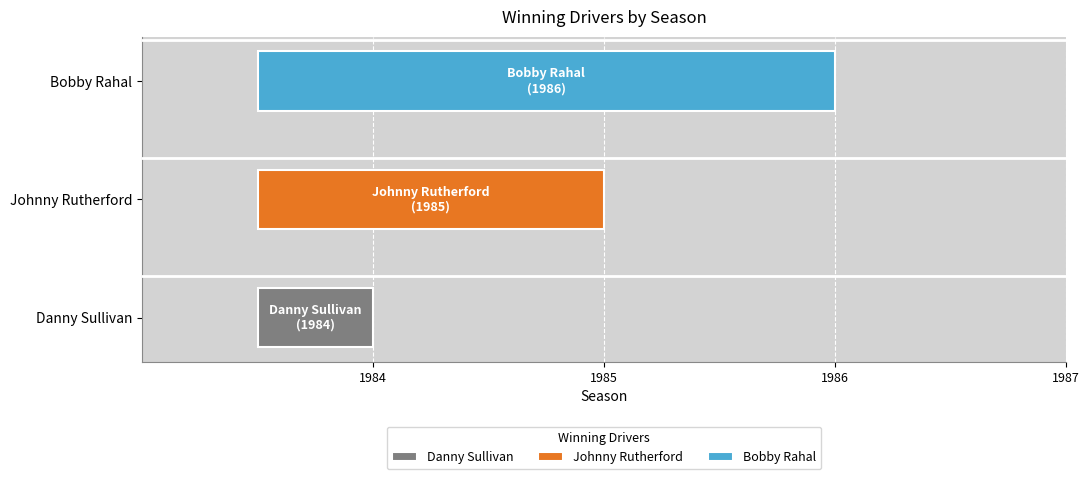

Does the chart contain stacked bars?

No